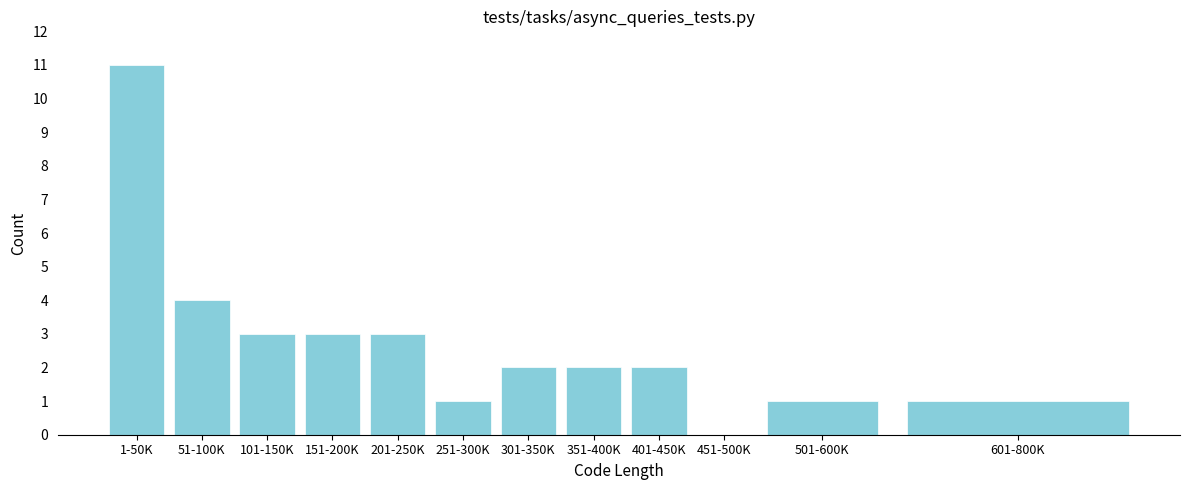

Reading left to right, transcribe all the data shown in this chart.

1-50K=11	51-100K=4	101-150K=3	151-200K=3	201-250K=3	251-300K=1	301-350K=2	351-400K=2	401-450K=2	451-500K=0	501-600K=1	601-800K=1